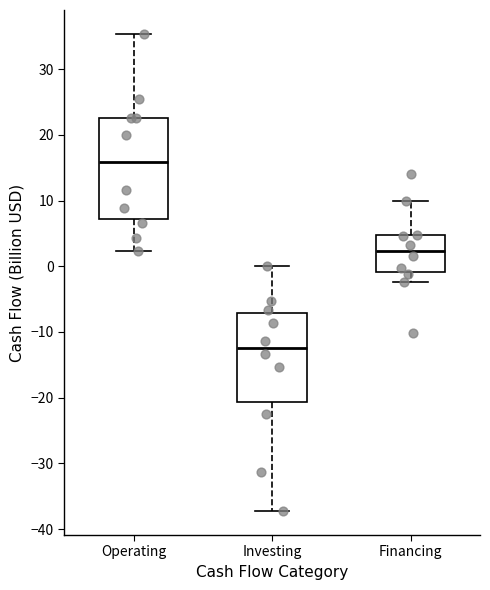

Comparing the boxes themselves (not the whiskers), which one is the tallest?

Operating